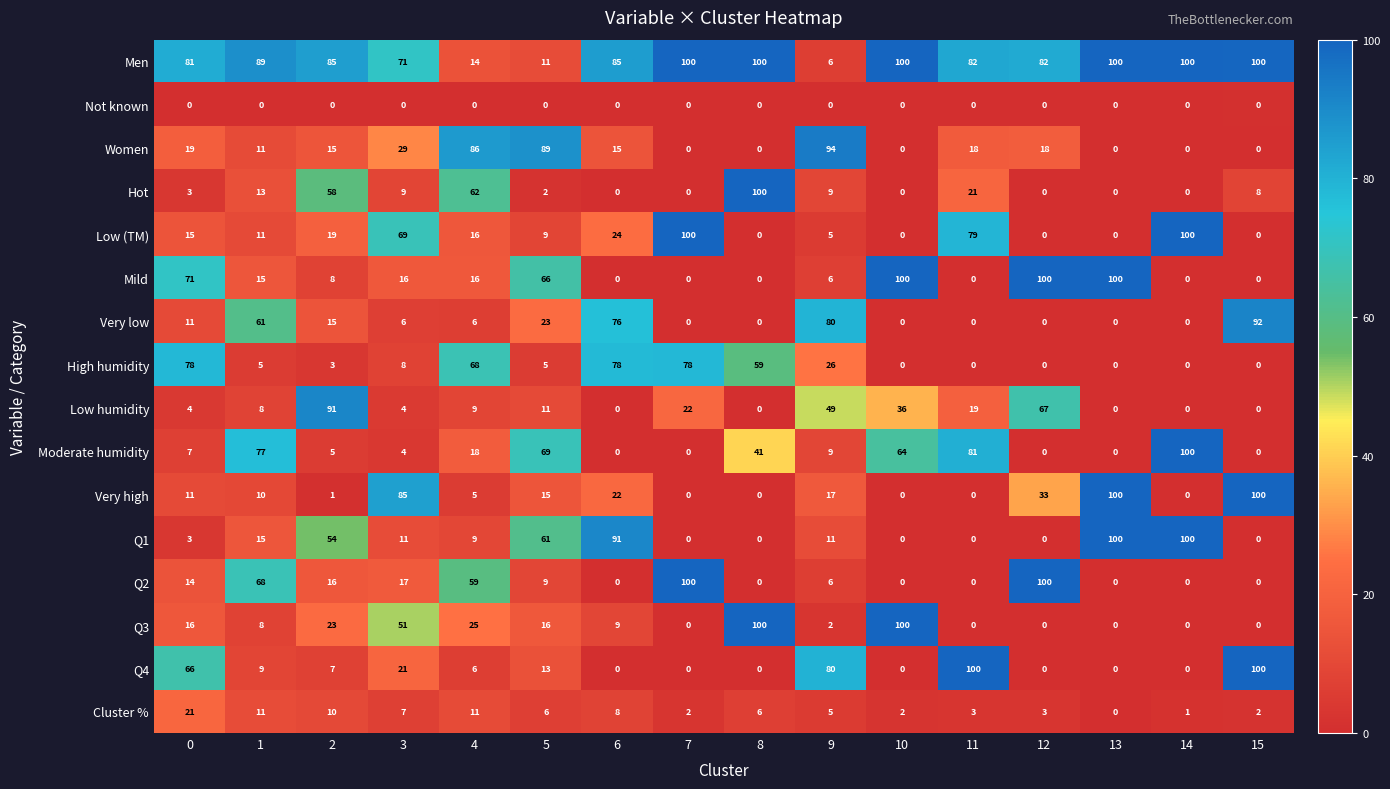

Which series changed the most between 3 and 8?

Hot